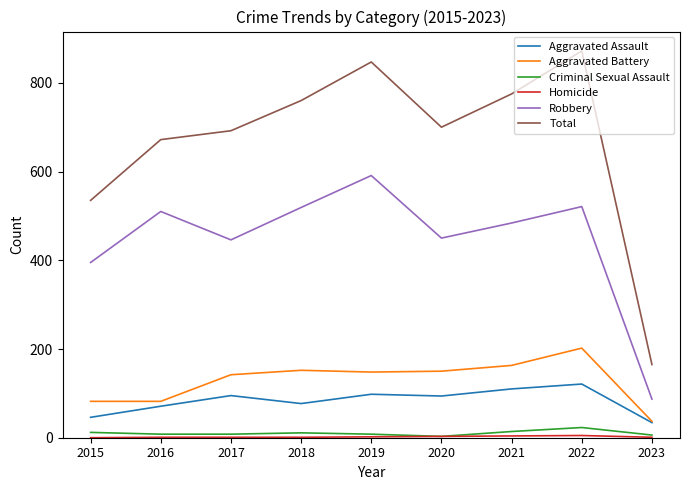

Which category has the highest value in the Total series?

2022